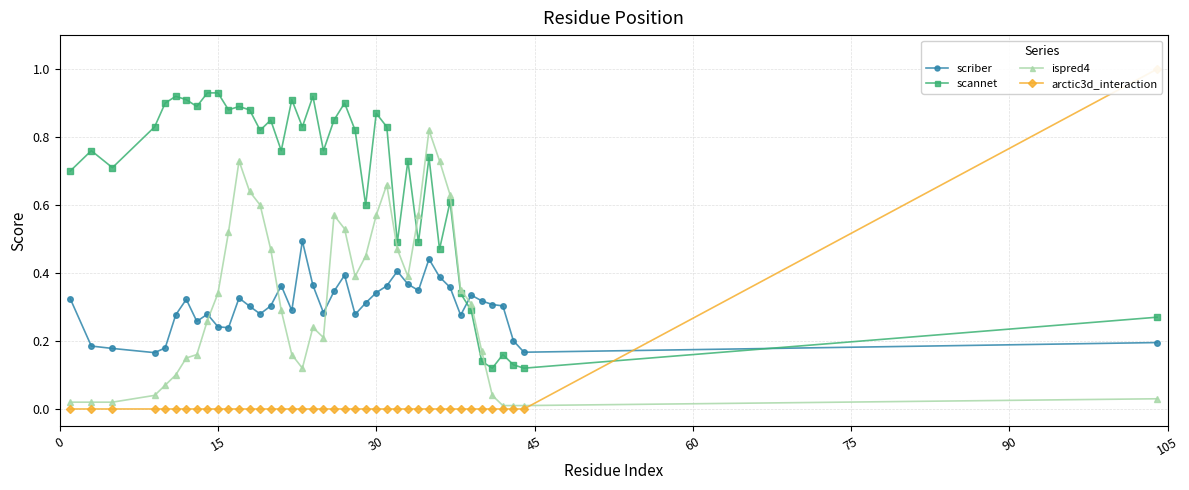

True or false: scannet has more than 1 points higher than both neighbors.

True